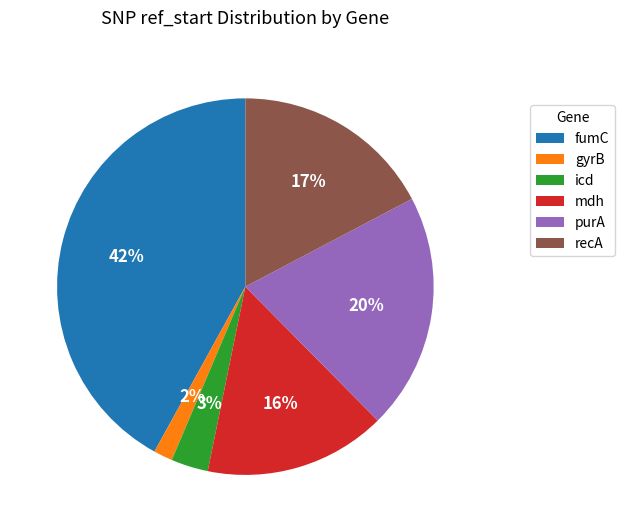

Is there a majority slice in this chart?

No